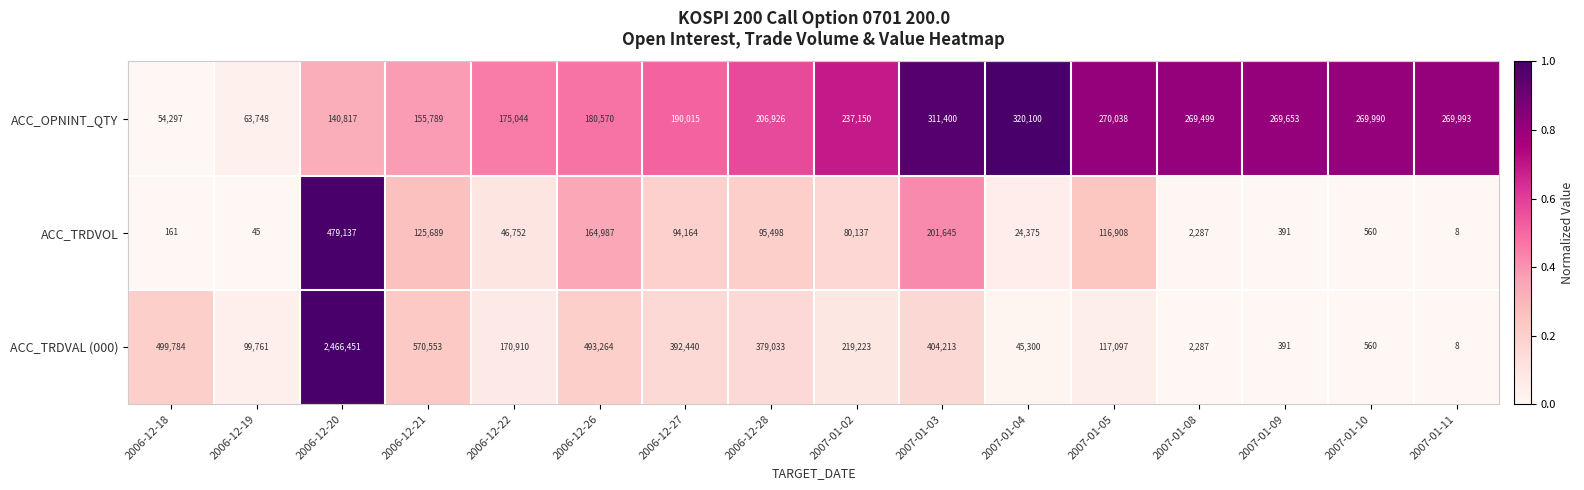

What is the minimum value shown in the chart?

8